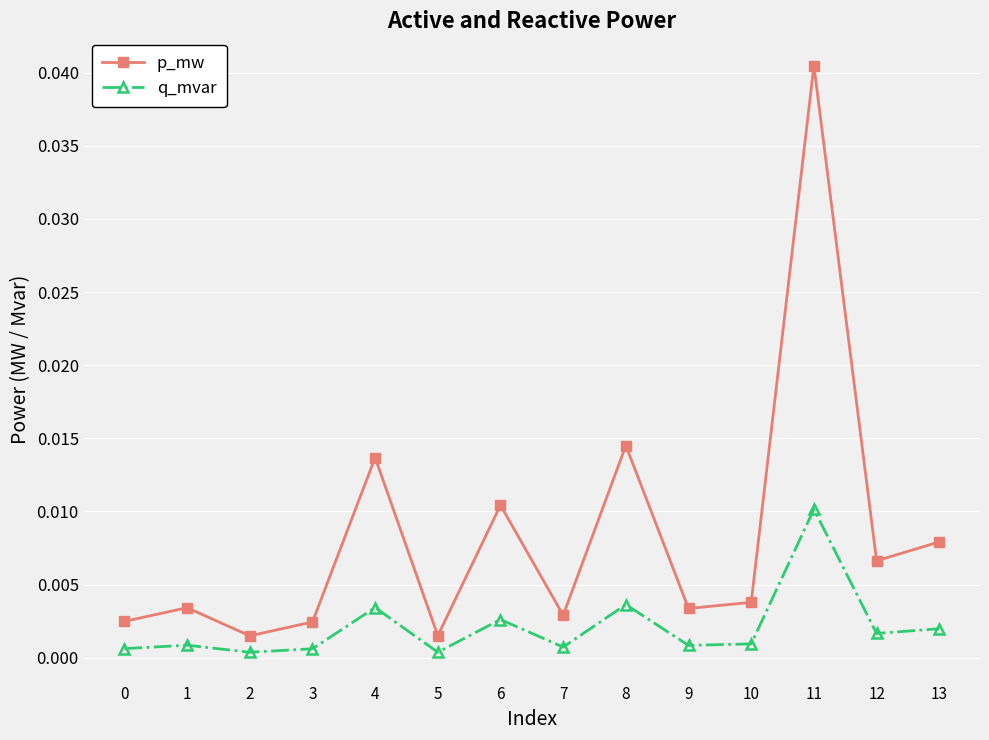

At which category is the sum across all series the highest?

11